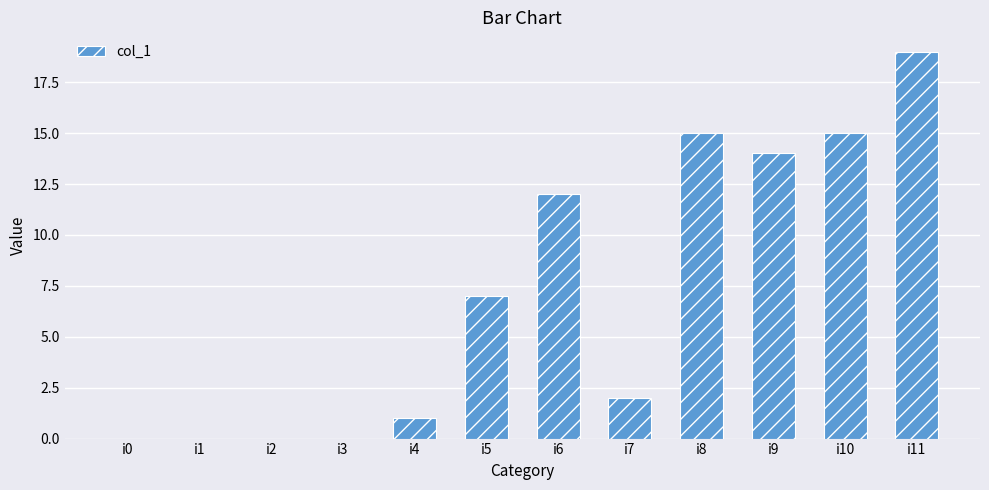

Approximately how many times larger is the value at i7 compared to i5?

0.3